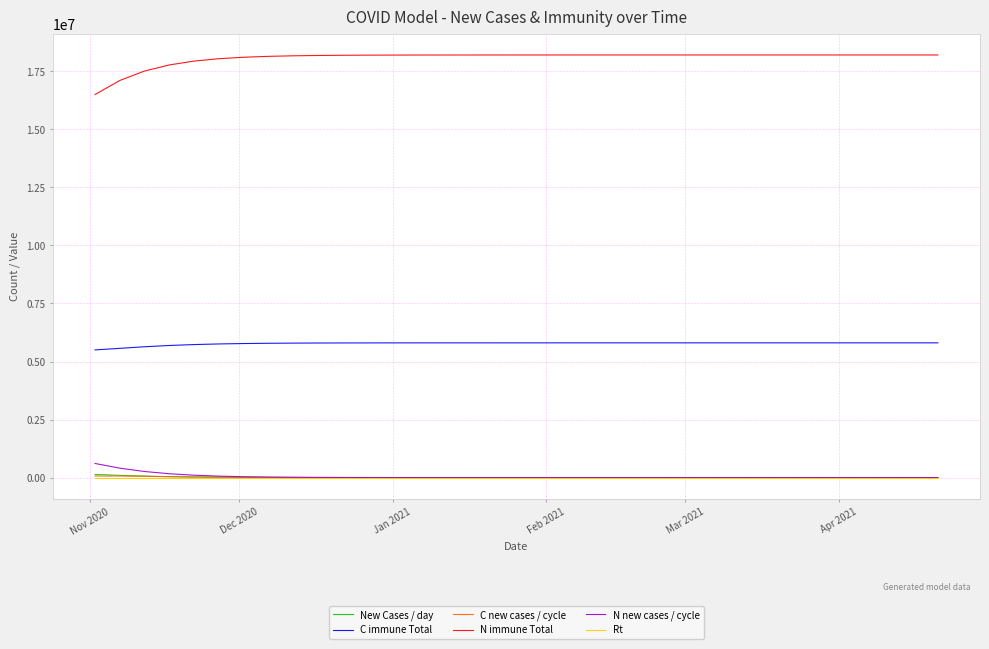

Which series has the largest range (max minus min)?

N immune Total